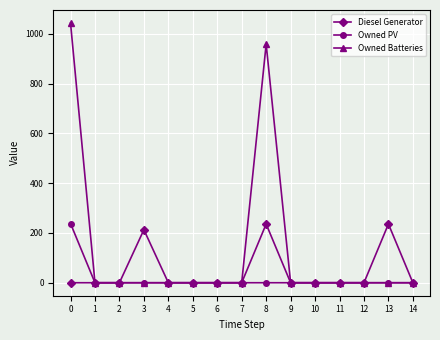

Does the chart display data point markers on the line(s)?

Yes